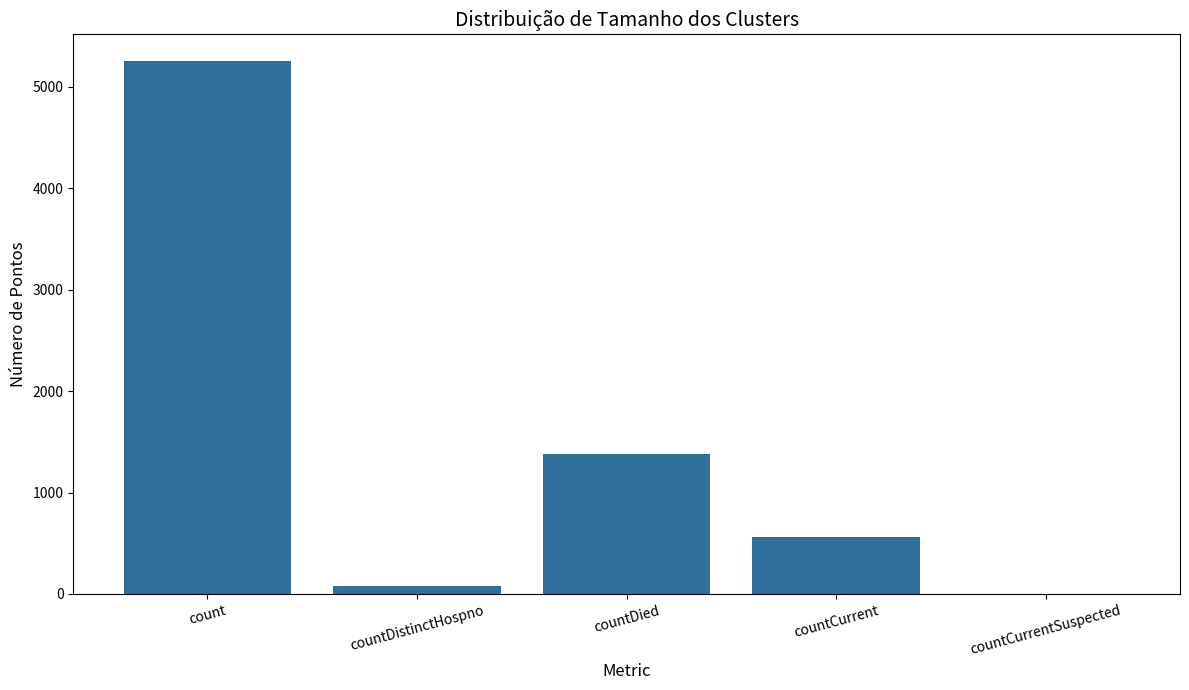

Which label corresponds to the largest value in the chart?

count